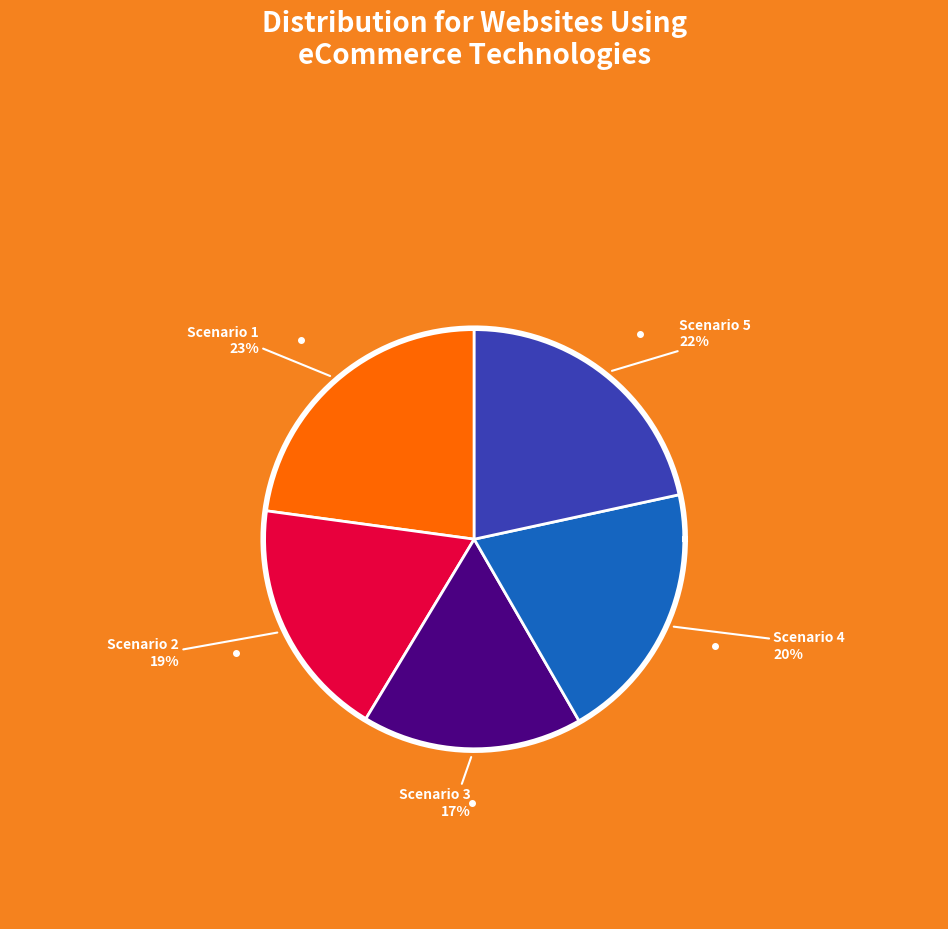

How many slices are in this pie chart?

5